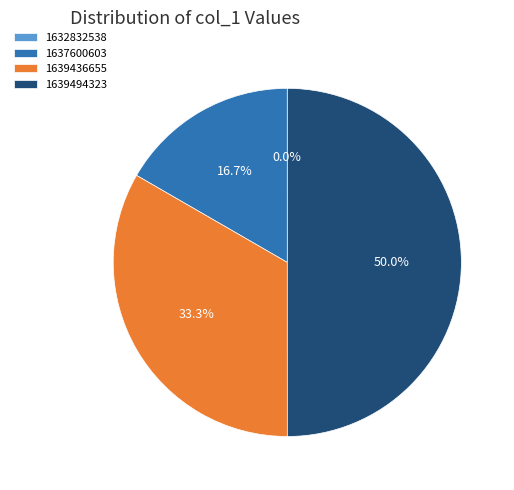

What portion of the pie excludes 1639494323?

50.0%